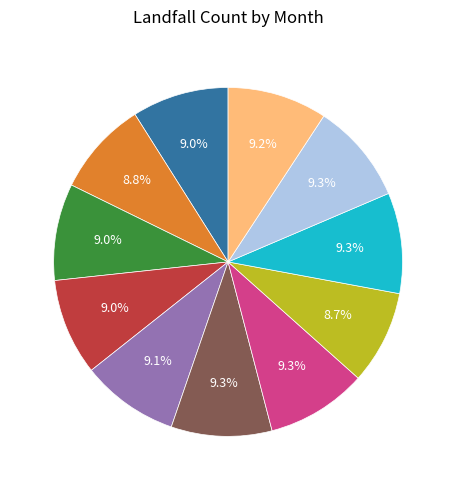

To the nearest percent, what portion does 14 represent?

9%